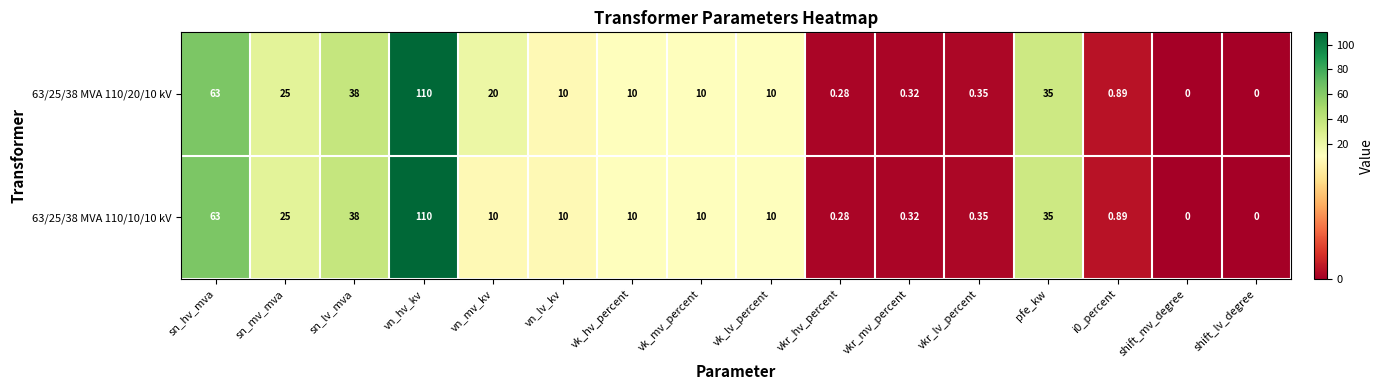

Is the value of 63/25/38 MVA 110/20/10 kV at shift_mv_degree greater than the value of 63/25/38 MVA 110/10/10 kV at sn_mv_mva?

No